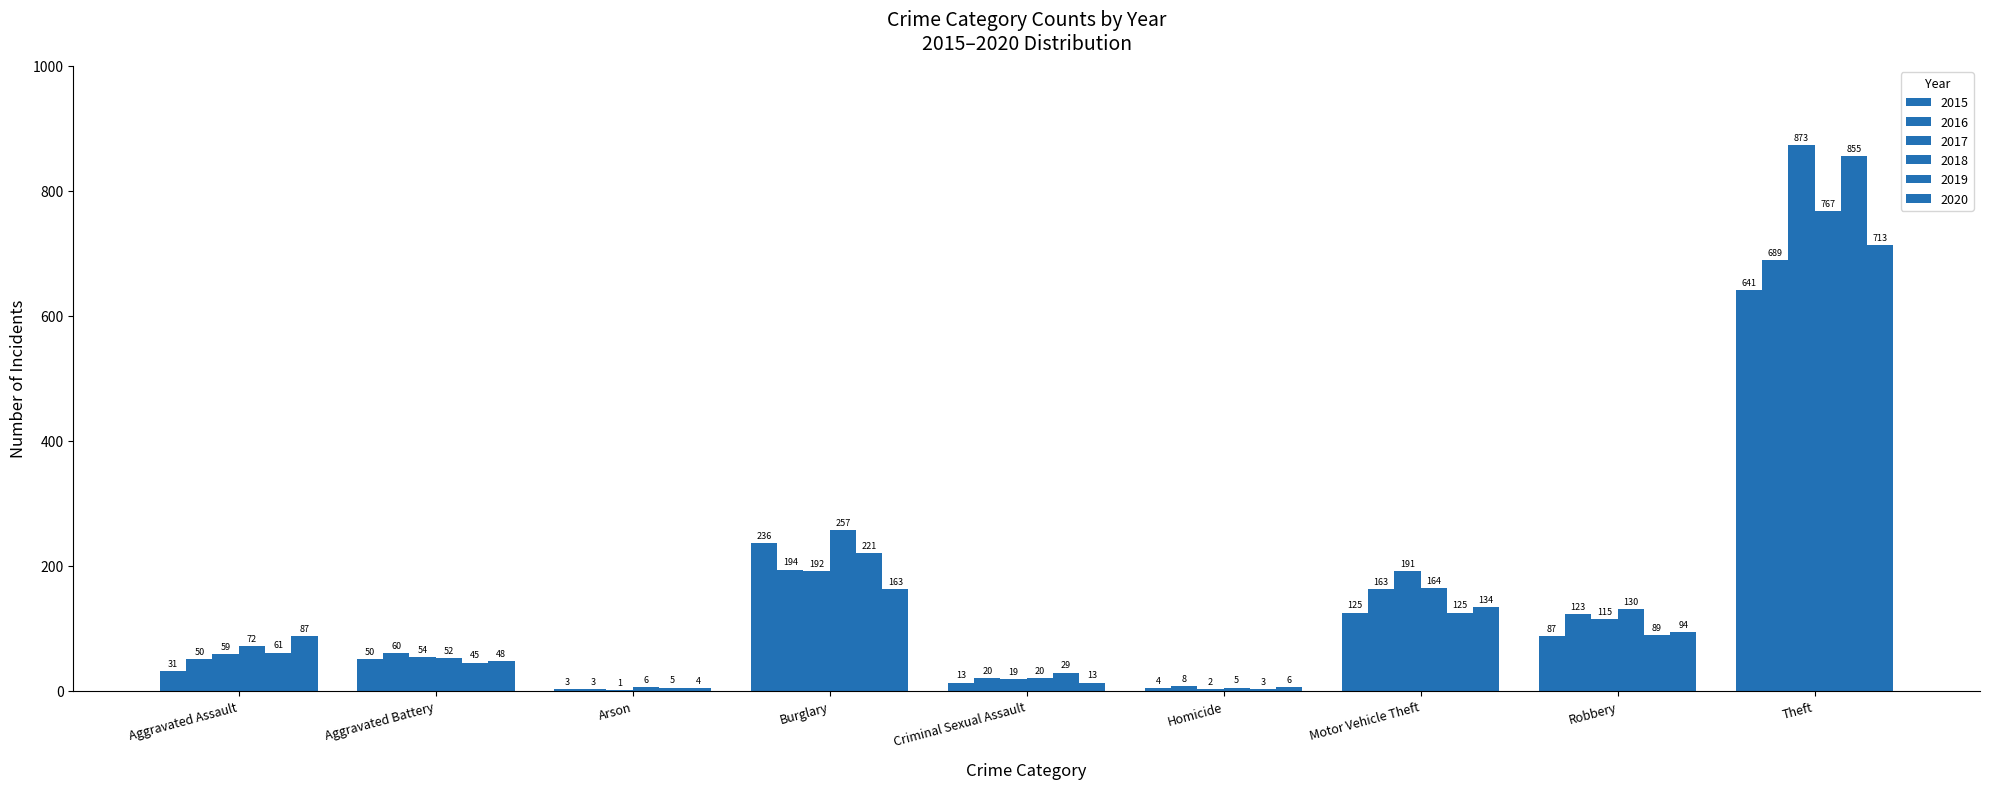

At which label does 2018 reach its peak?

Theft